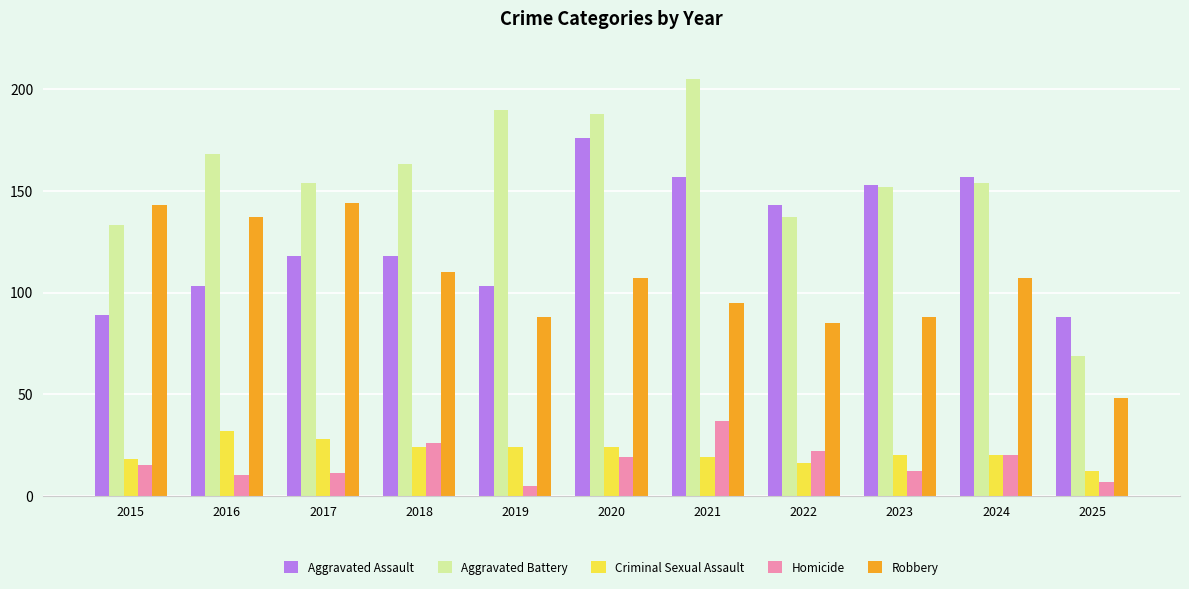

Reading right to left, extract all data points from this chart.

Aggravated Assault: 2025=88	2024=157	2023=153	2022=143	2021=157	2020=176	2019=103	2018=118	2017=118	2016=103	2015=89
Aggravated Battery: 2025=69	2024=154	2023=152	2022=137	2021=205	2020=188	2019=190	2018=163	2017=154	2016=168	2015=133
Criminal Sexual Assault: 2025=12	2024=20	2023=20	2022=16	2021=19	2020=24	2019=24	2018=24	2017=28	2016=32	2015=18
Homicide: 2025=7	2024=20	2023=12	2022=22	2021=37	2020=19	2019=5	2018=26	2017=11	2016=10	2015=15
Robbery: 2025=48	2024=107	2023=88	2022=85	2021=95	2020=107	2019=88	2018=110	2017=144	2016=137	2015=143